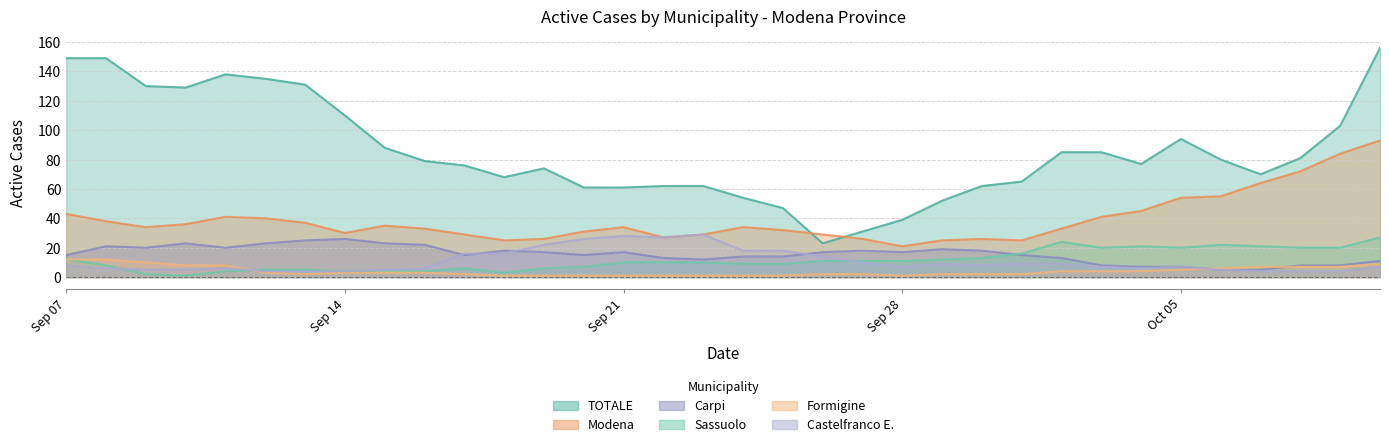

Which series has the largest total across all categories?

TOTALE